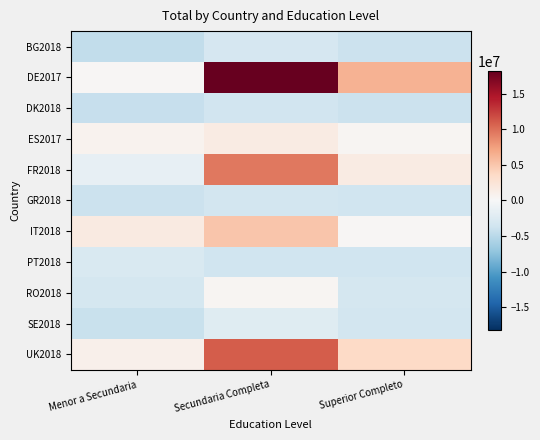

What is the greatest value displayed?

18162400.4